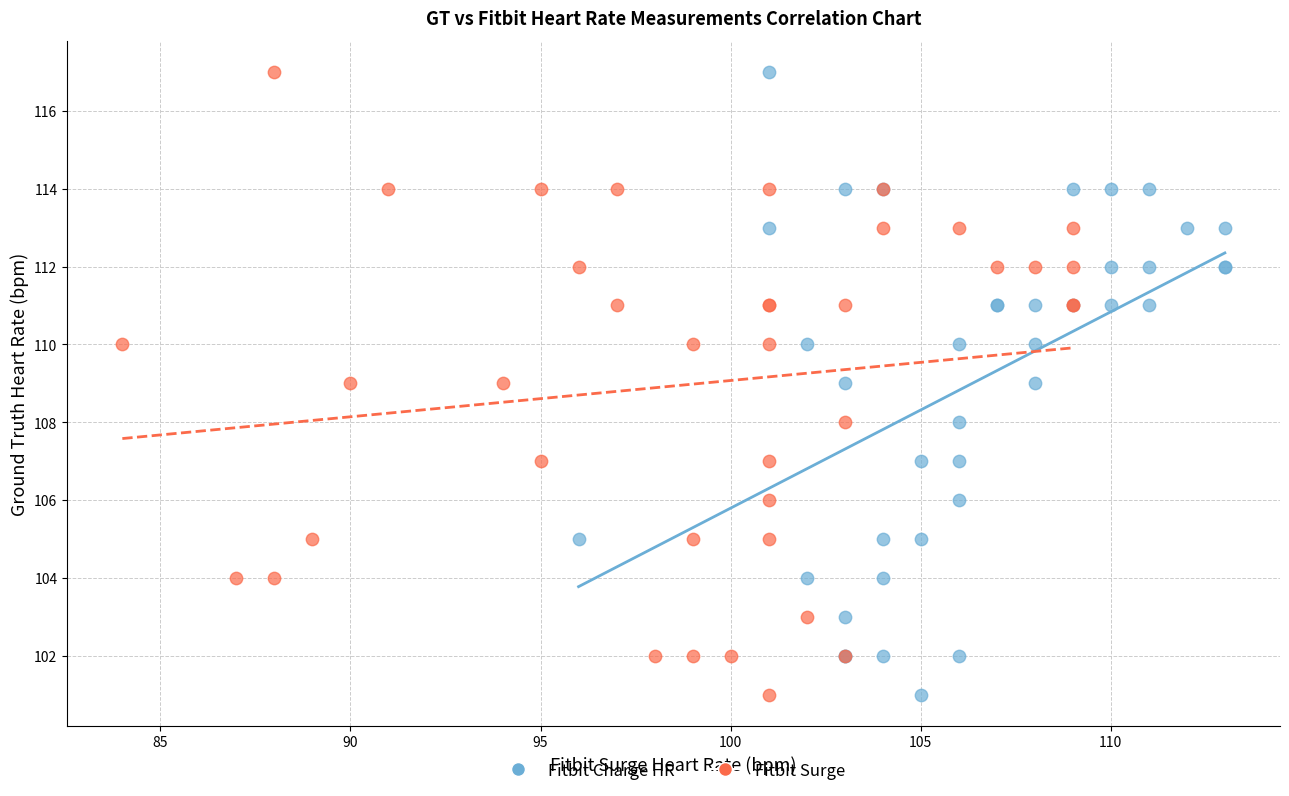

What are all the series names shown in the legend?

Fitbit Charge HR, Fitbit Surge